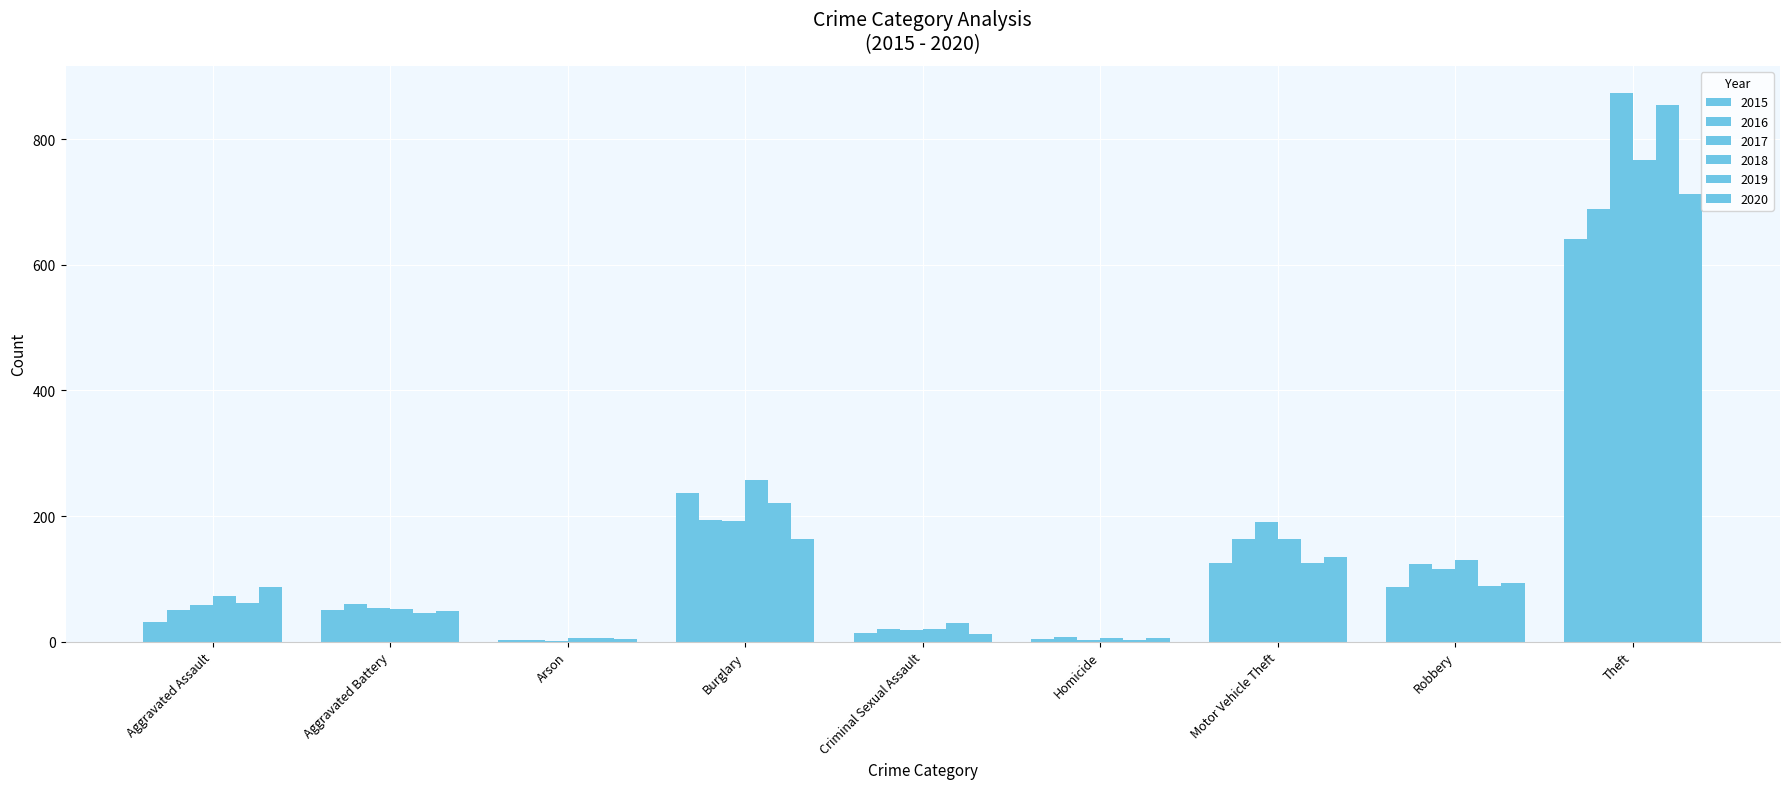

How many categories are shown in the chart?

9